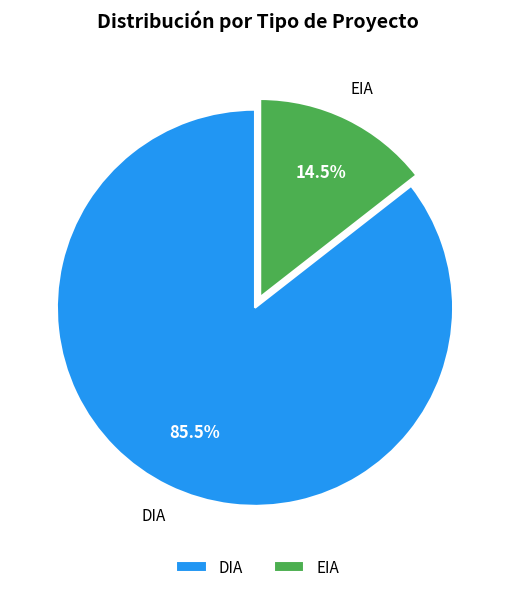

What is the total percentage of DIA and EIA?

100.0%